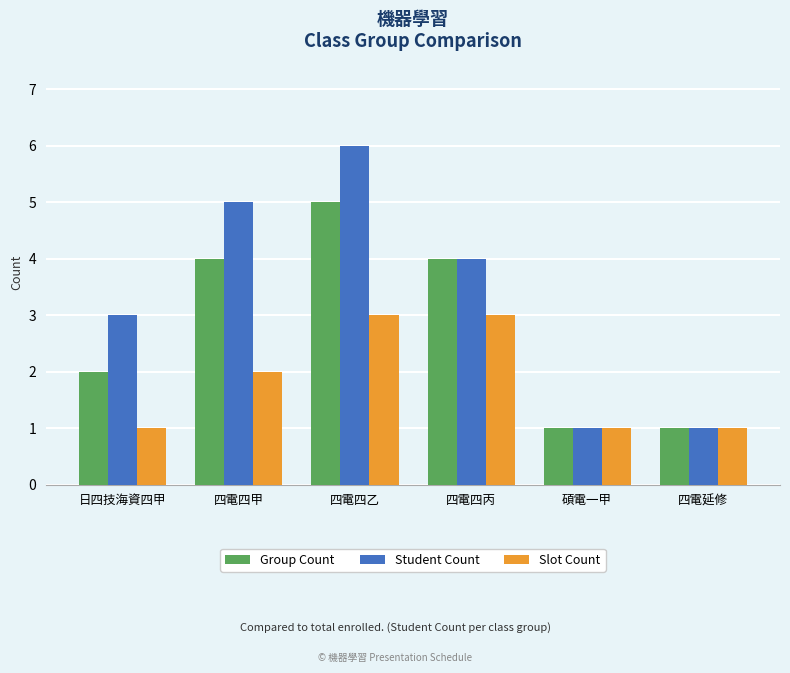

Which series has the widest spread of values?

Student Count